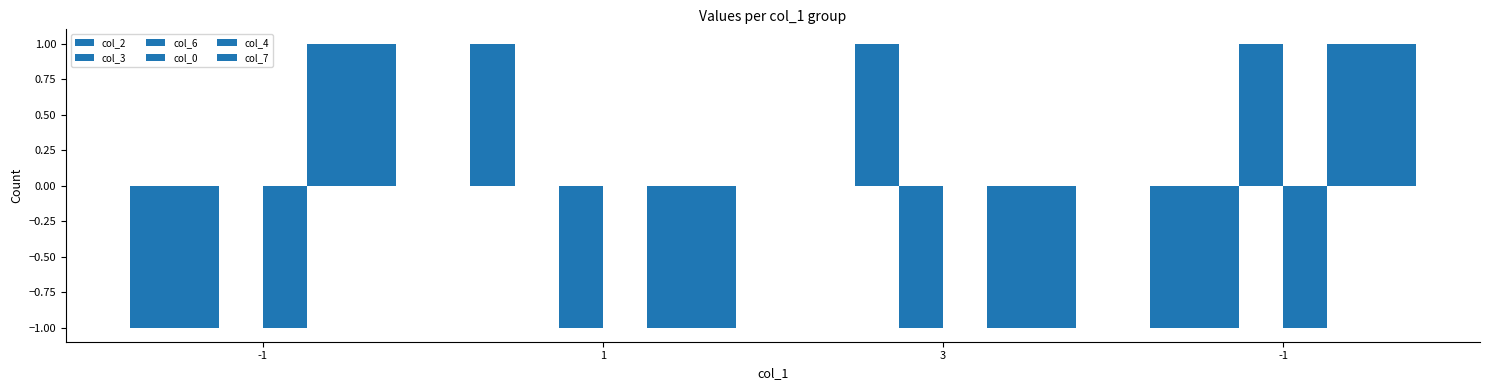

What is the label of the 1st bar from the left?

-1